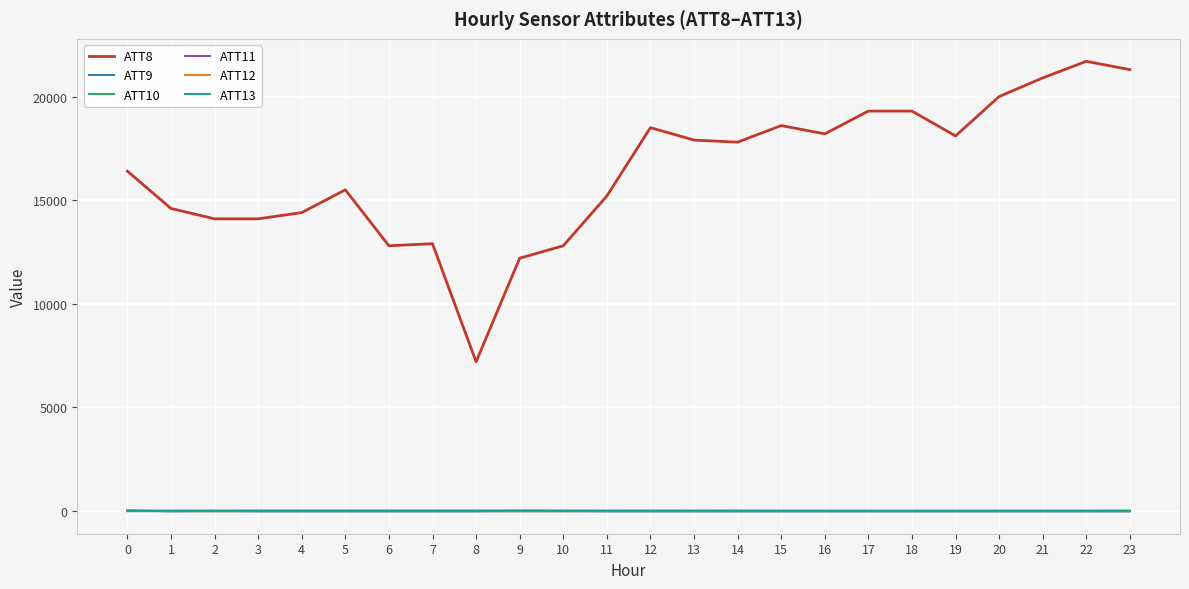

At how many categories does at least one series exceed 3155?

24